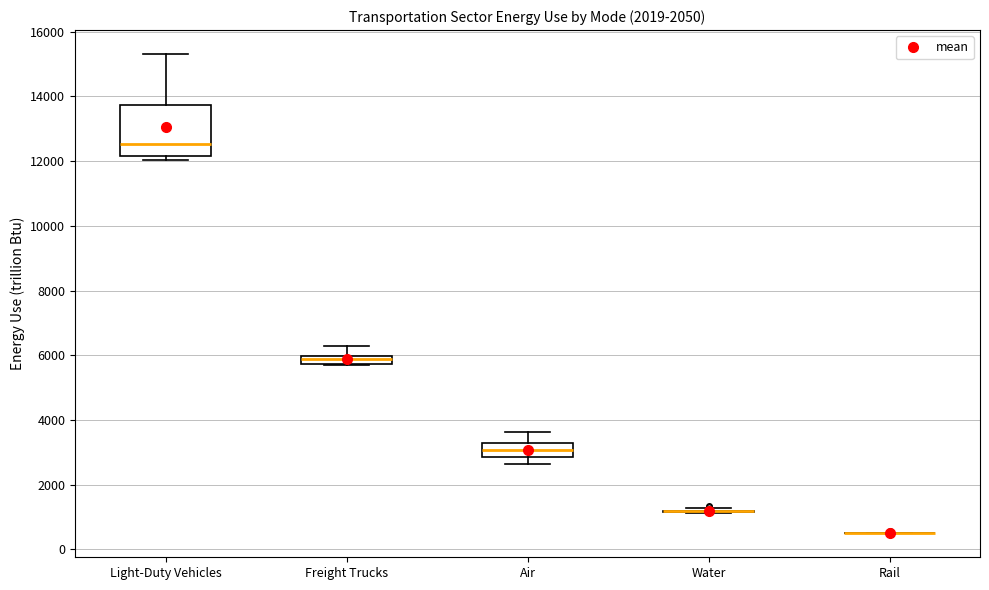

Which box is the tallest, from its lower edge to its upper edge?

Light-Duty Vehicles